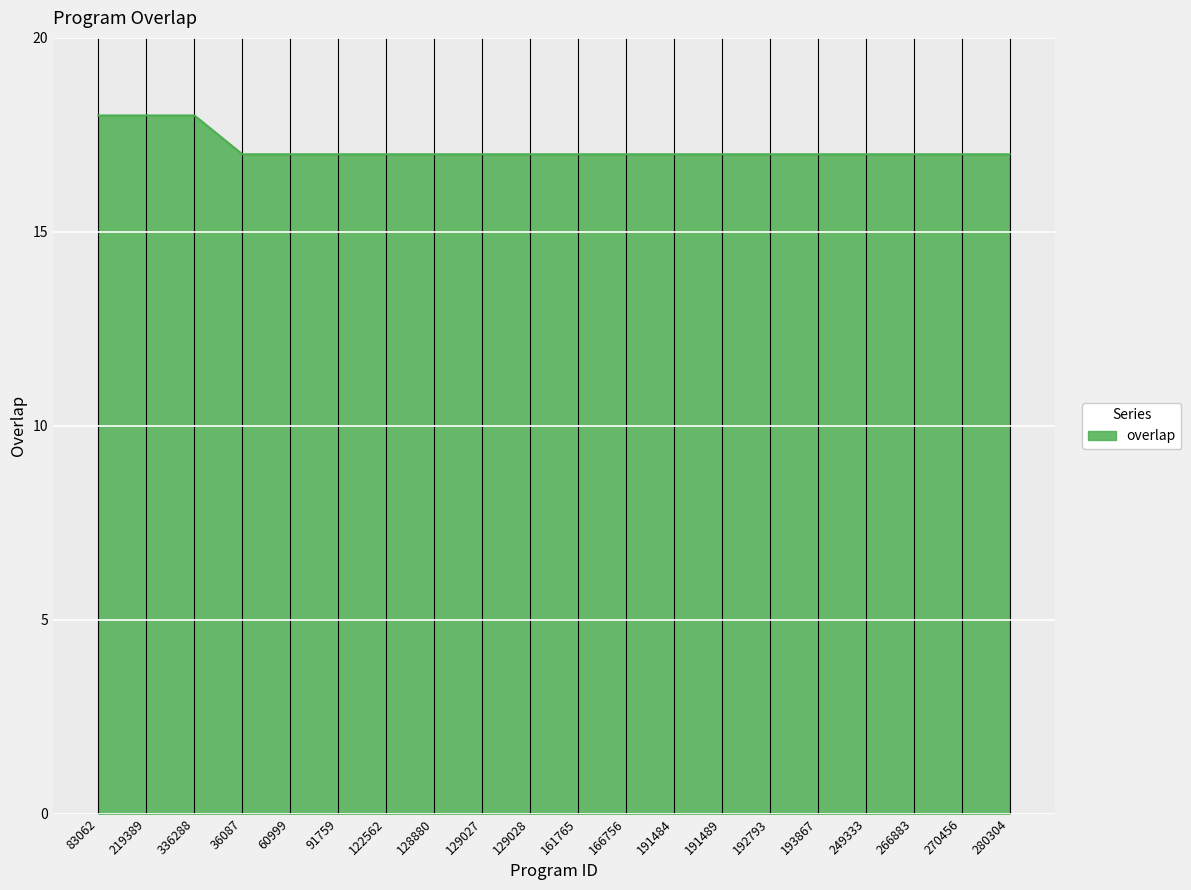

How many series are shown in this chart?

1